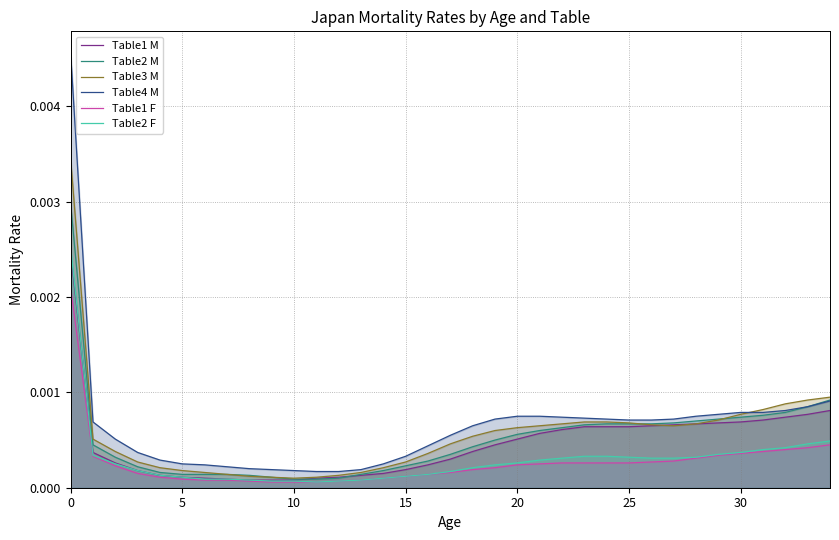

List the series in order of their peak value, lowest first.

Table1 F, Table1 M, Table2 F, Table2 M, Table3 M, Table4 M